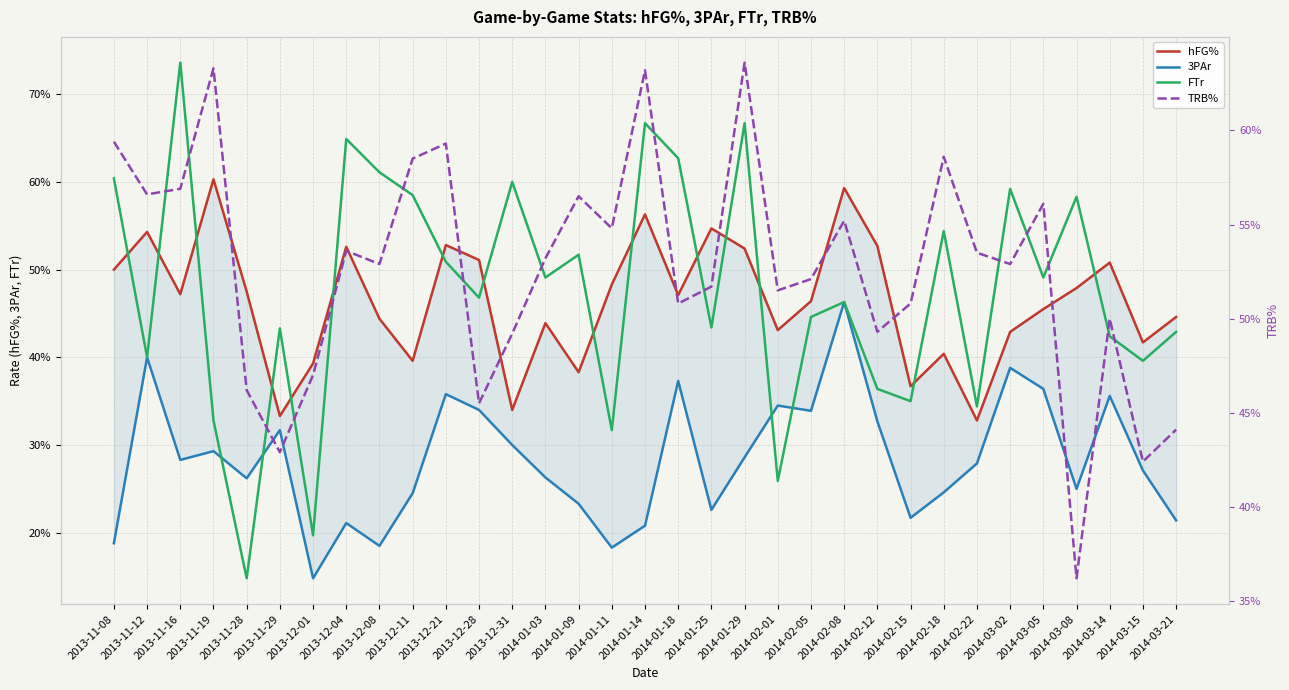

What is the sum of the FTr values at 2014-02-22 and 2014-02-18?

0.9